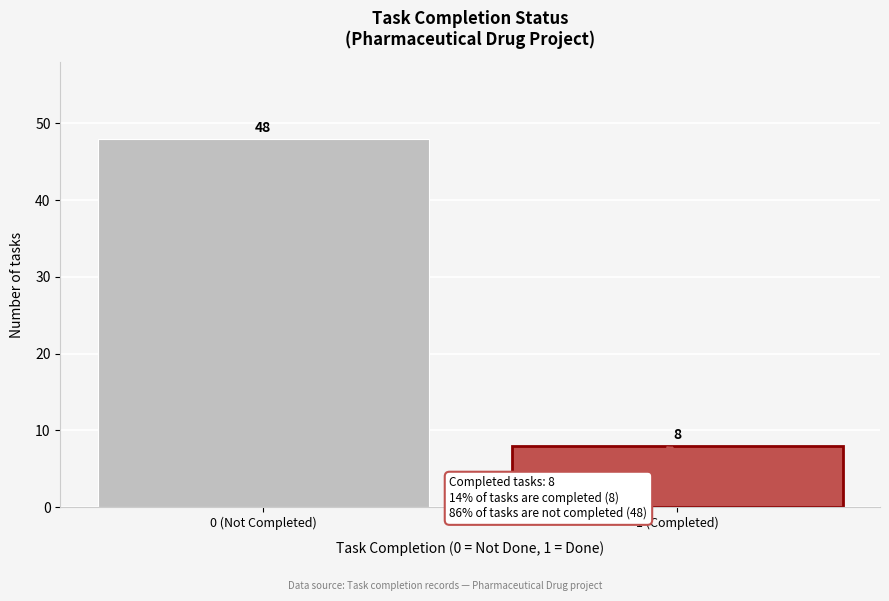

Reading left to right, what are all the values shown in this chart?

0 (Not Completed)=48	1 (Completed)=8